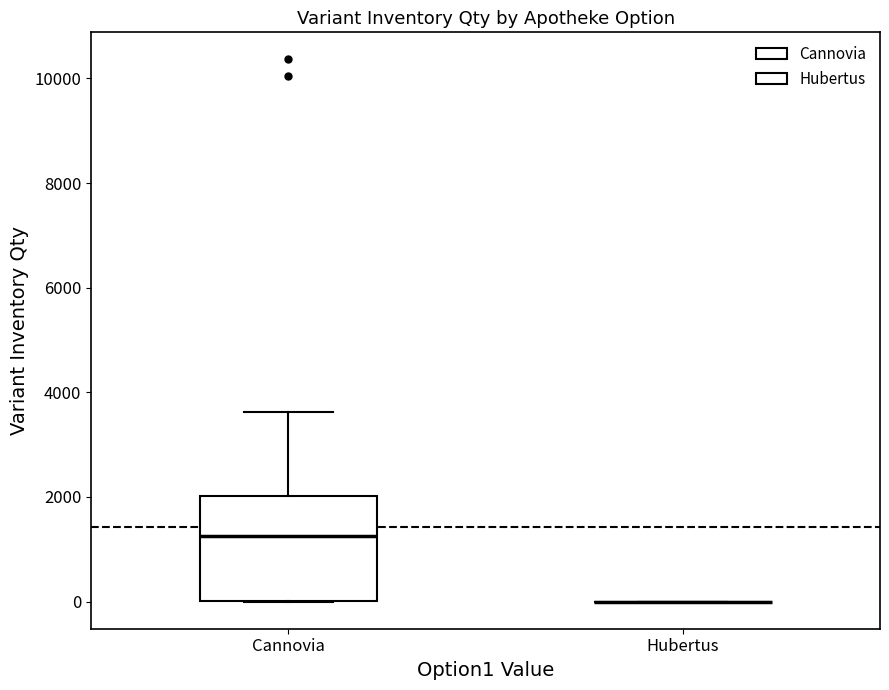

Reading left to right, read every box against the y-axis: the position of its median line, the range the box covers, and the ends of its whiskers. The values are not printed on the chart, so give them approximately, as read against the axis.

Сannovia: median 1200, box 0 to 2000, whiskers 0 to 3600
Hubertus: box collapsed to a line at 0, whiskers 0 to 0